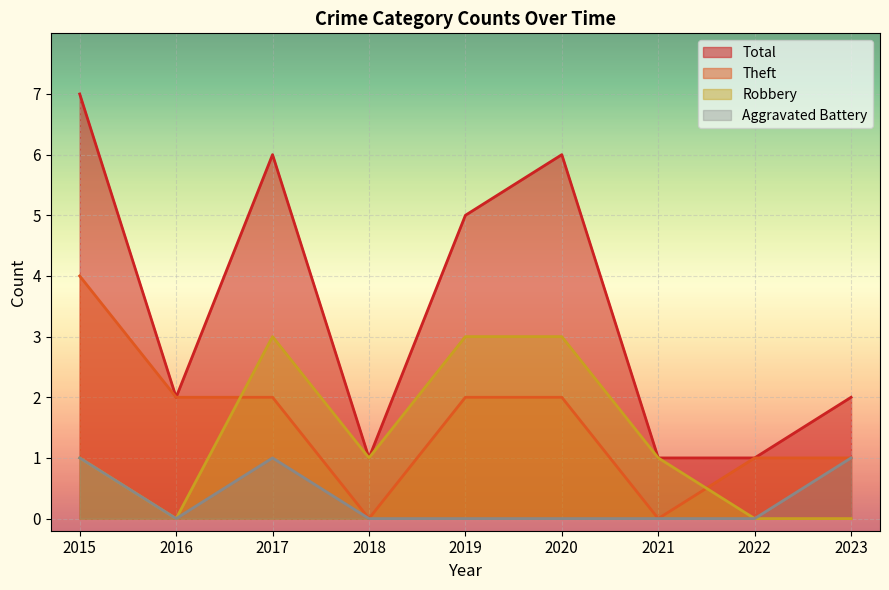

At which label does Aggravated Battery reach its minimum?

2016